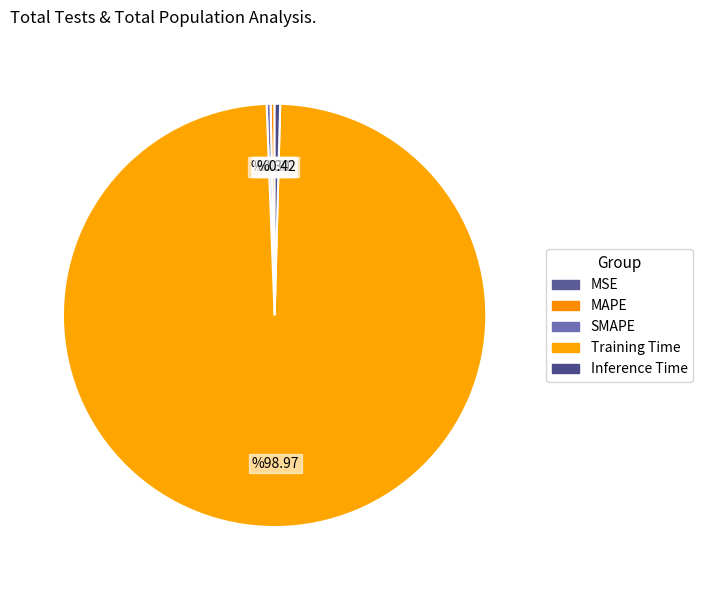

Does SMAPE account for over 50% of the chart?

No